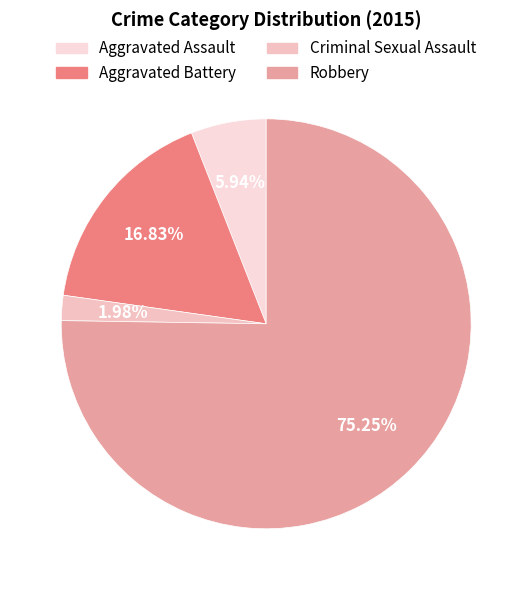

How many slices are in this pie chart?

4